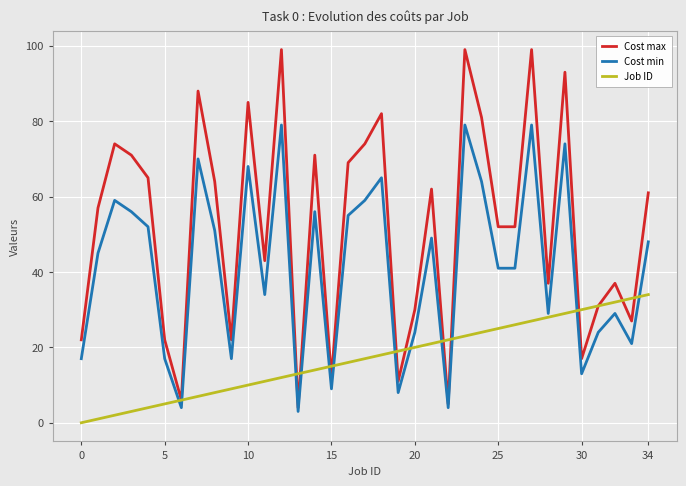

How many values in the Cost min series are below 45?

17